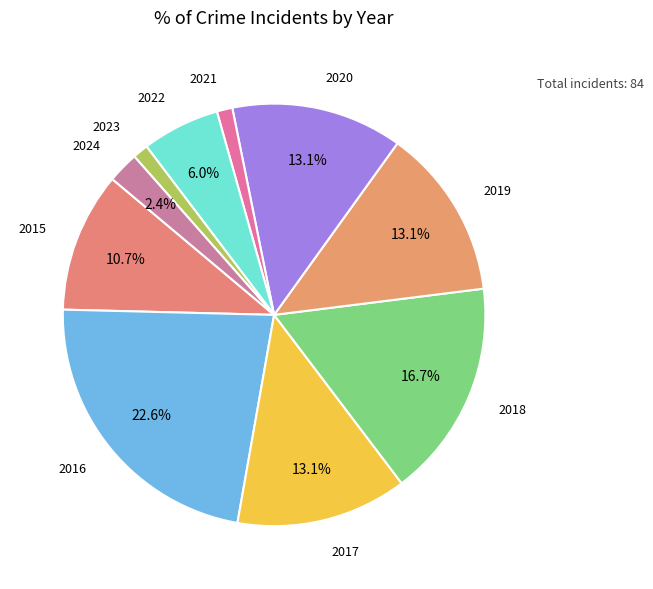

What is the smallest slice in the pie chart?

2021